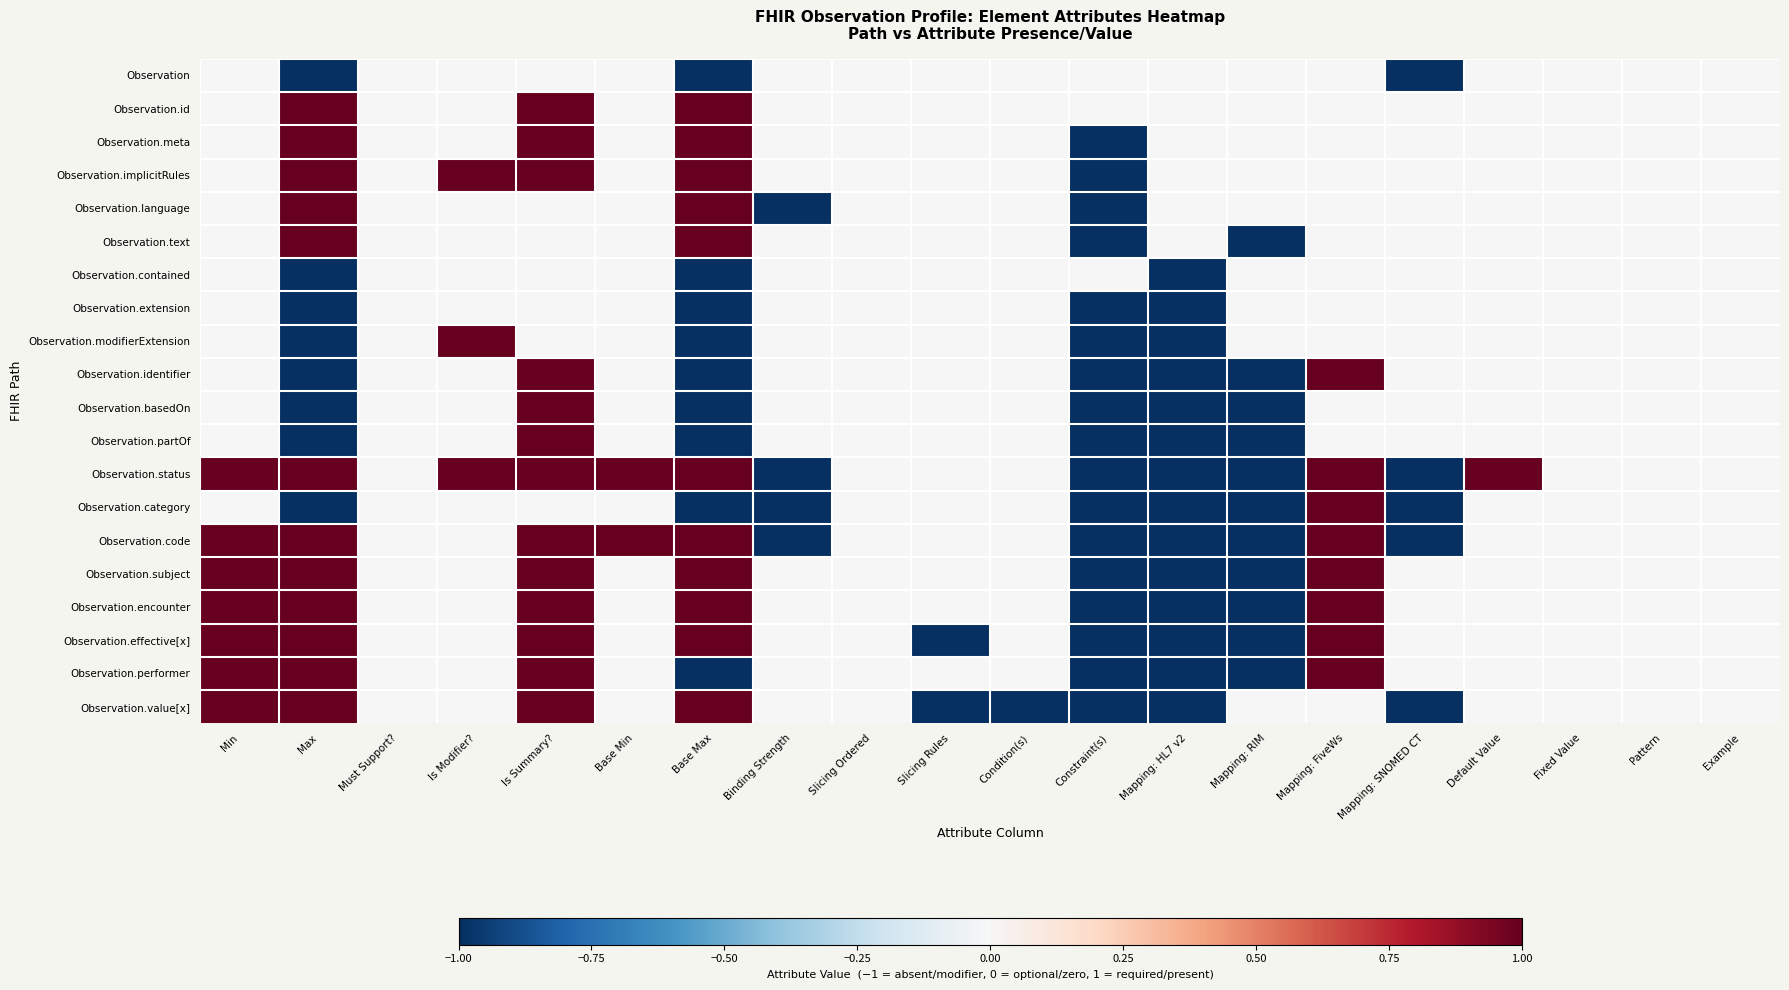

What is the spread (max minus min) of values at Is Summary??

1